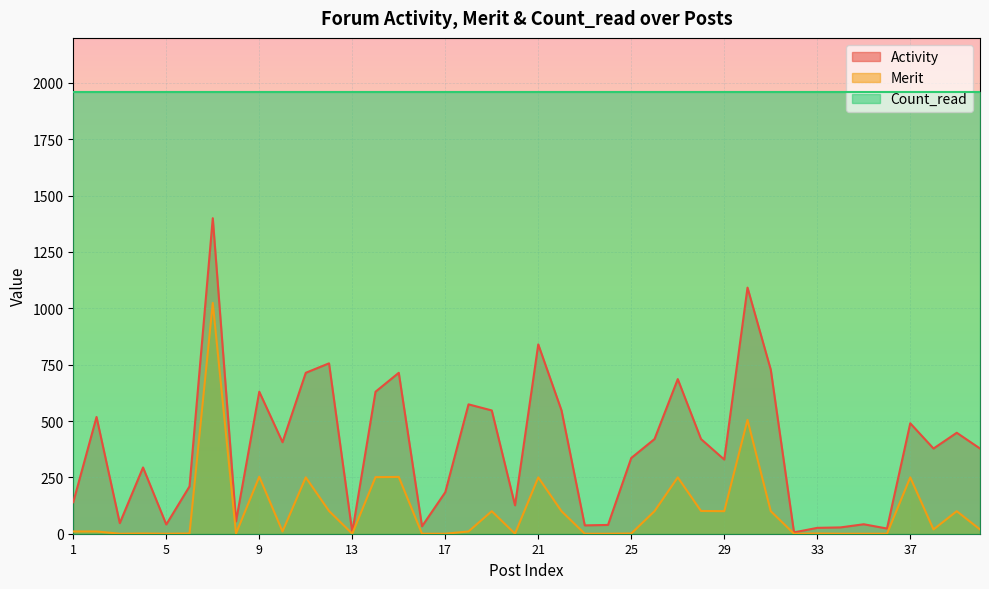

How many interior local valleys does the Activity series have?

12